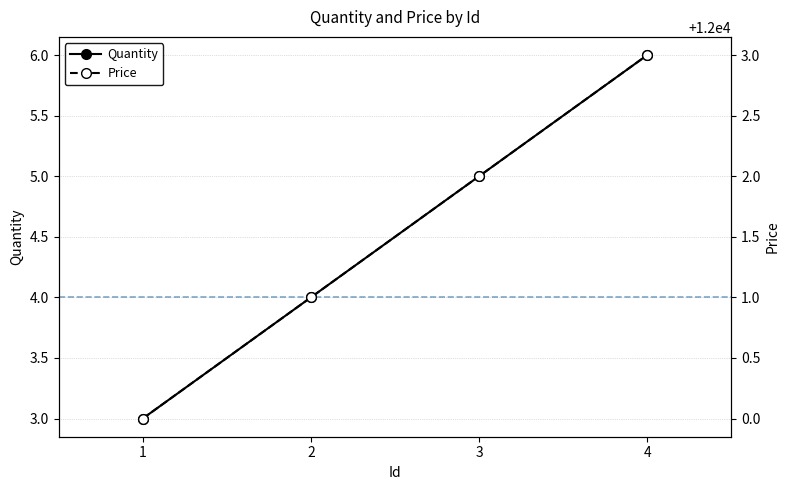

Reading left to right, transcribe all the data shown in this chart.

Quantity: 3	4	5	6
Price: 12000	12001	12002	12003